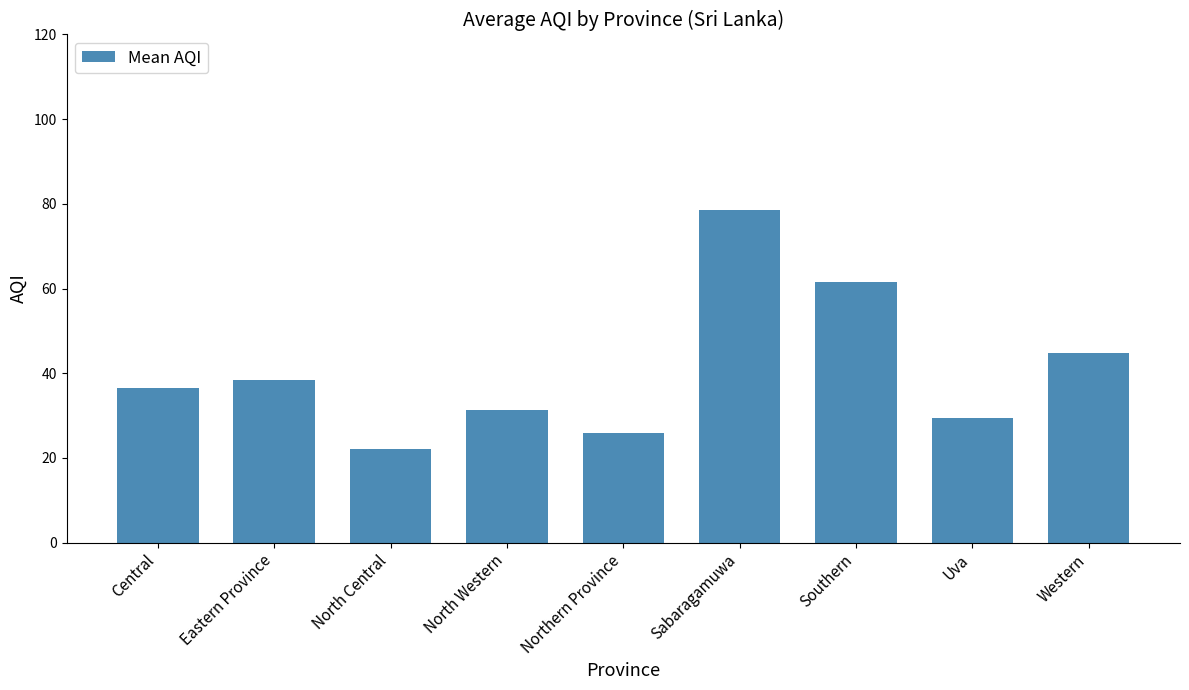

Which has a higher value, North Central or North Western?

North Western